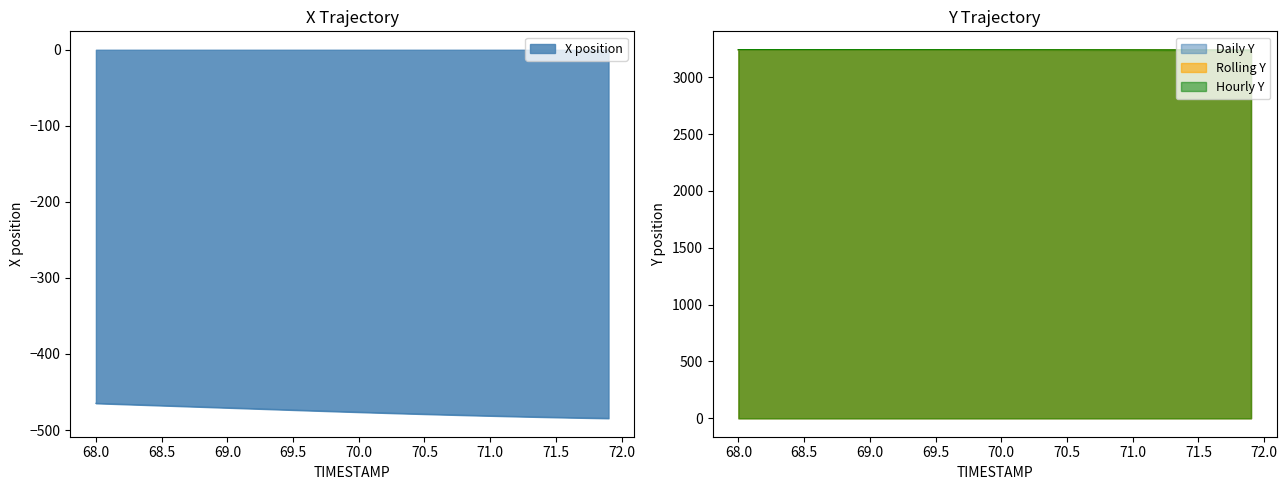

Rank the series by their average value, from lowest to highest.

X, Y